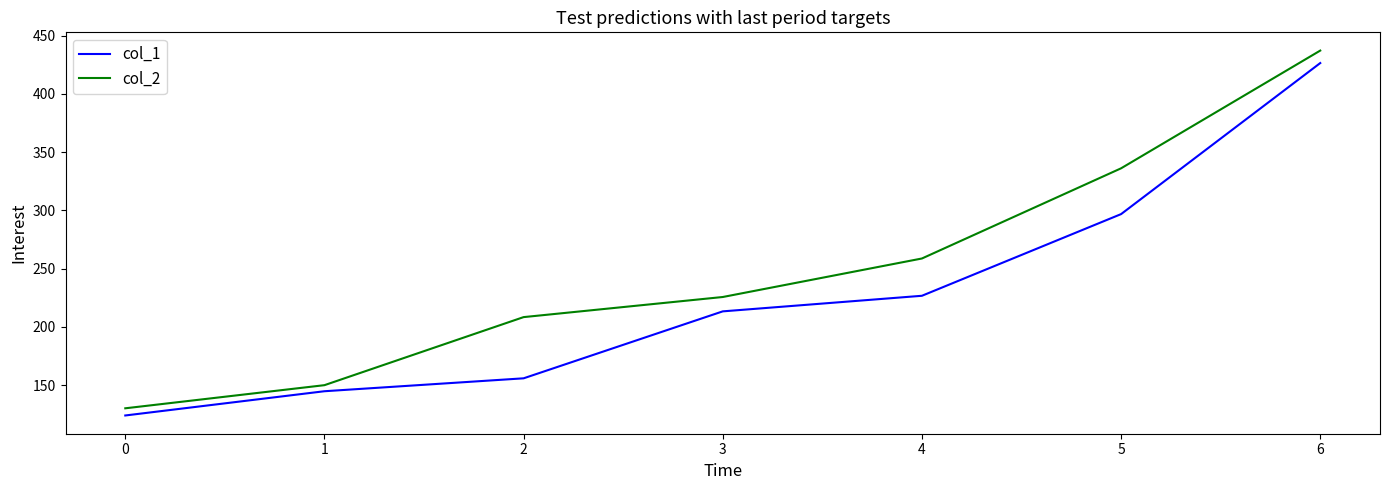

What is the difference between the col_1 values at 6 and 2?

270.5